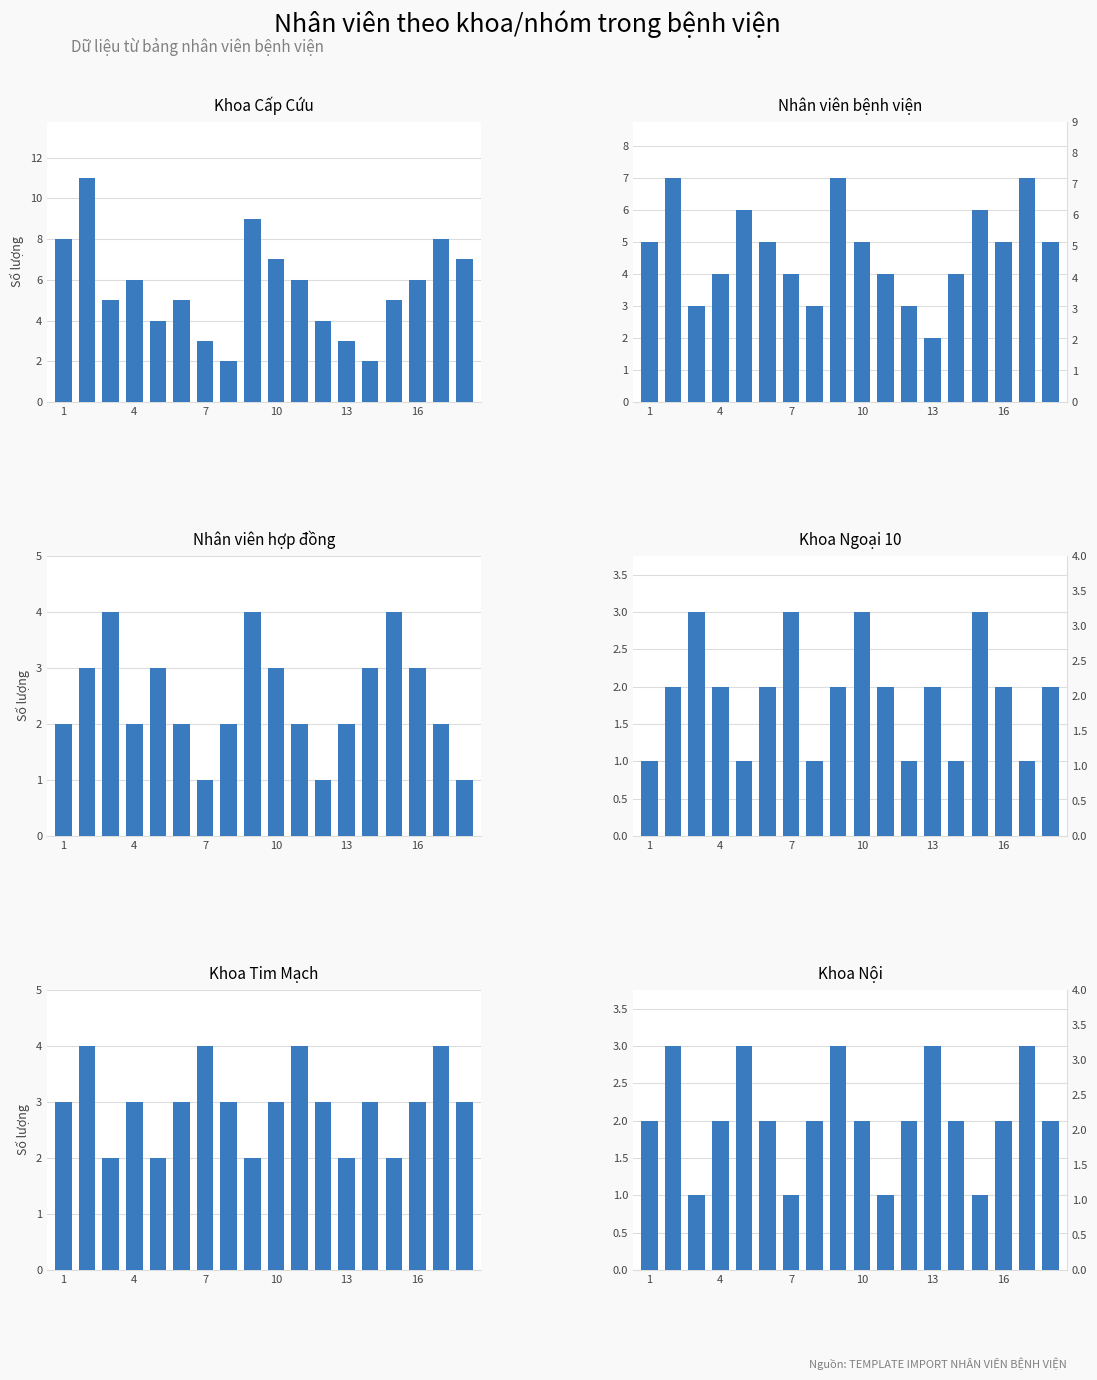

Reading right to left, transcribe all the data shown in this chart.

Khoa Cấp Cứu: 7	8	6	5	2	3	4	6	7	9	2	3	5	4	6	5	11	8
Nhân viên bệnh viện: 5	7	5	6	4	2	3	4	5	7	3	4	5	6	4	3	7	5
Nhân viên hợp đồng: 1	2	3	4	3	2	1	2	3	4	2	1	2	3	2	4	3	2
Khoa Ngoại 10: 2	1	2	3	1	2	1	2	3	2	1	3	2	1	2	3	2	1
Khoa Tim Mạch: 3	4	3	2	3	2	3	4	3	2	3	4	3	2	3	2	4	3
Khoa Nội: 2	3	2	1	2	3	2	1	2	3	2	1	2	3	2	1	3	2